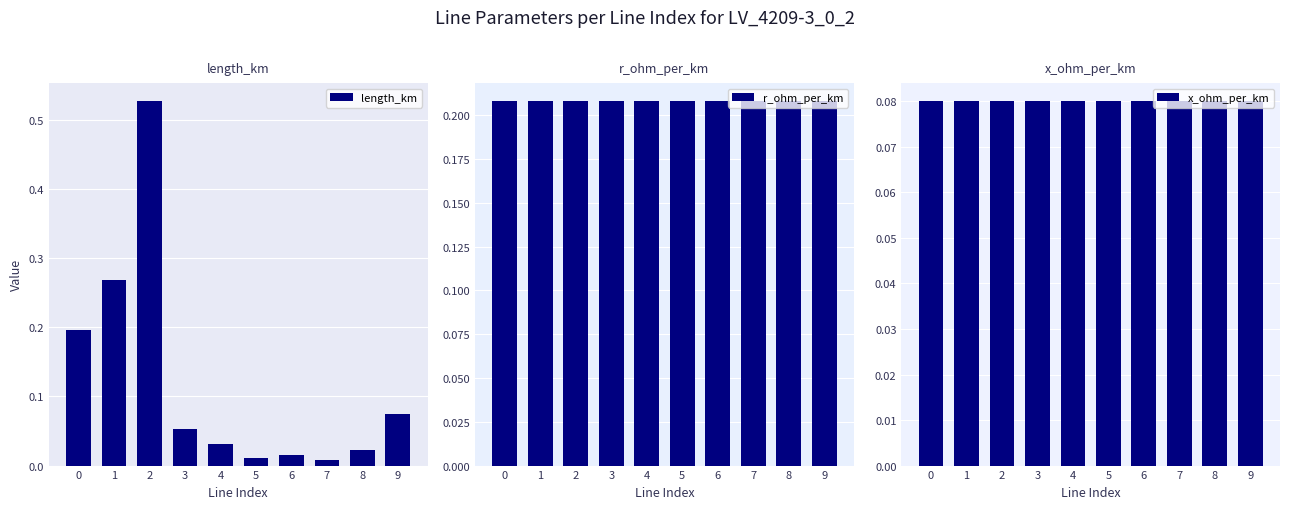

At which category is the sum across all series the highest?

2